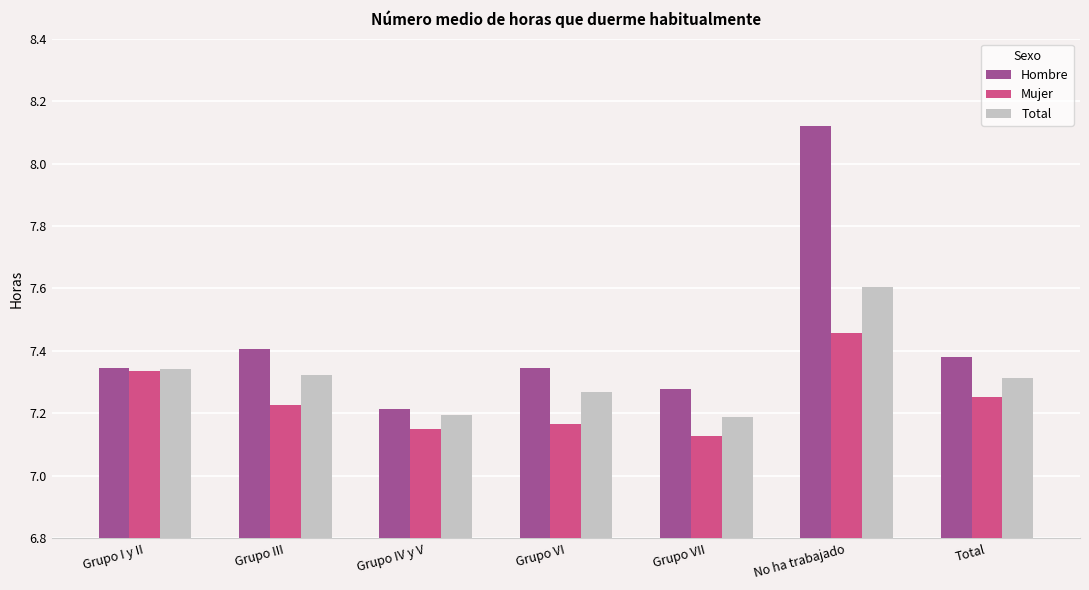

How many groups of bars are there?

7